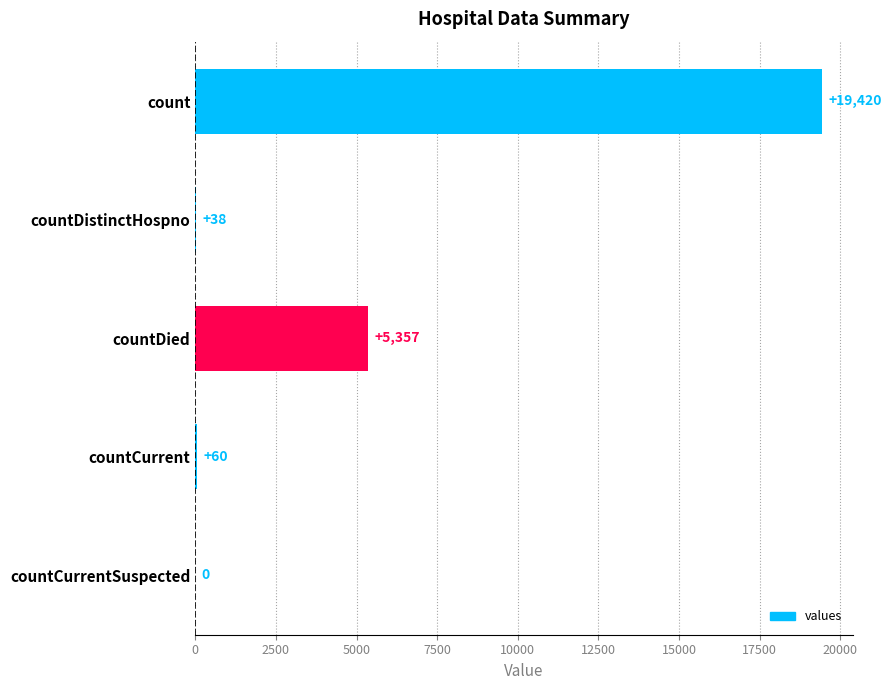

What is the change in value from count to countDied?

-14063